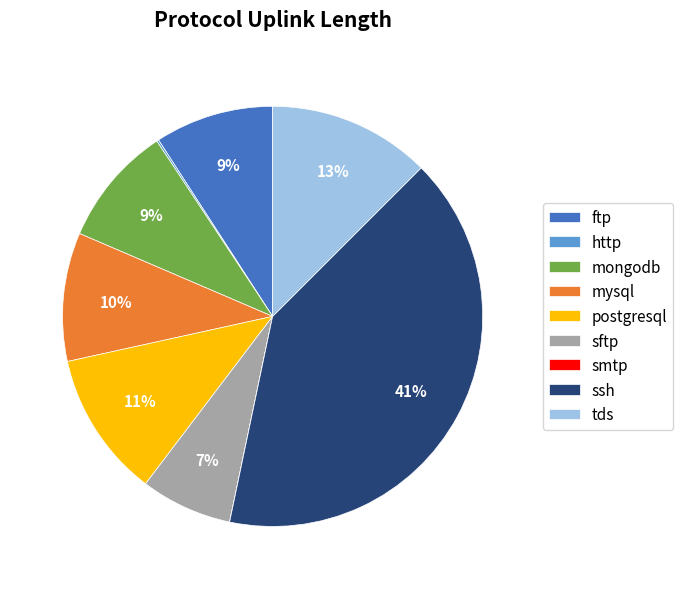

Between ftp and ssh, which is larger?

ssh